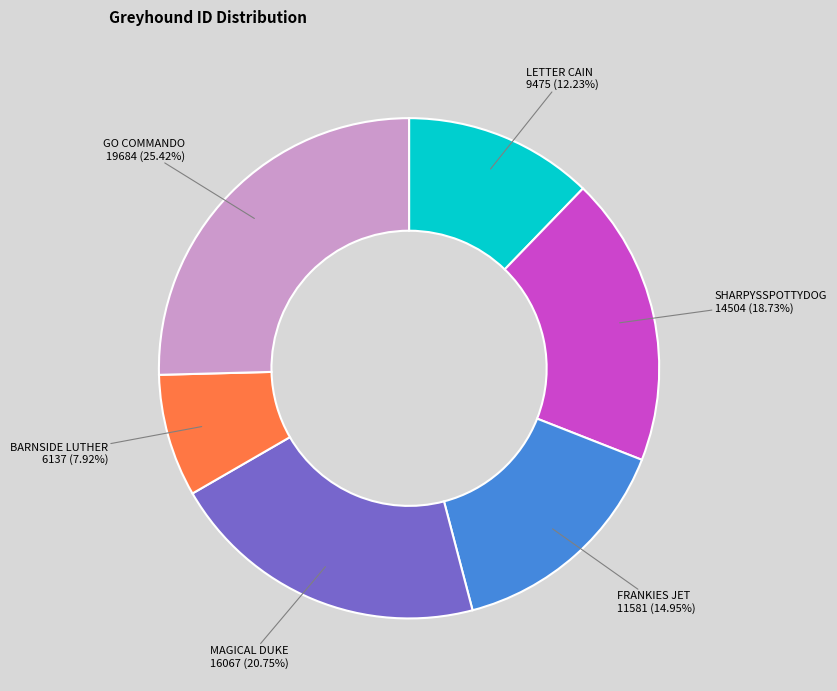

Does BARNSIDE LUTHER account for over 50% of the chart?

No